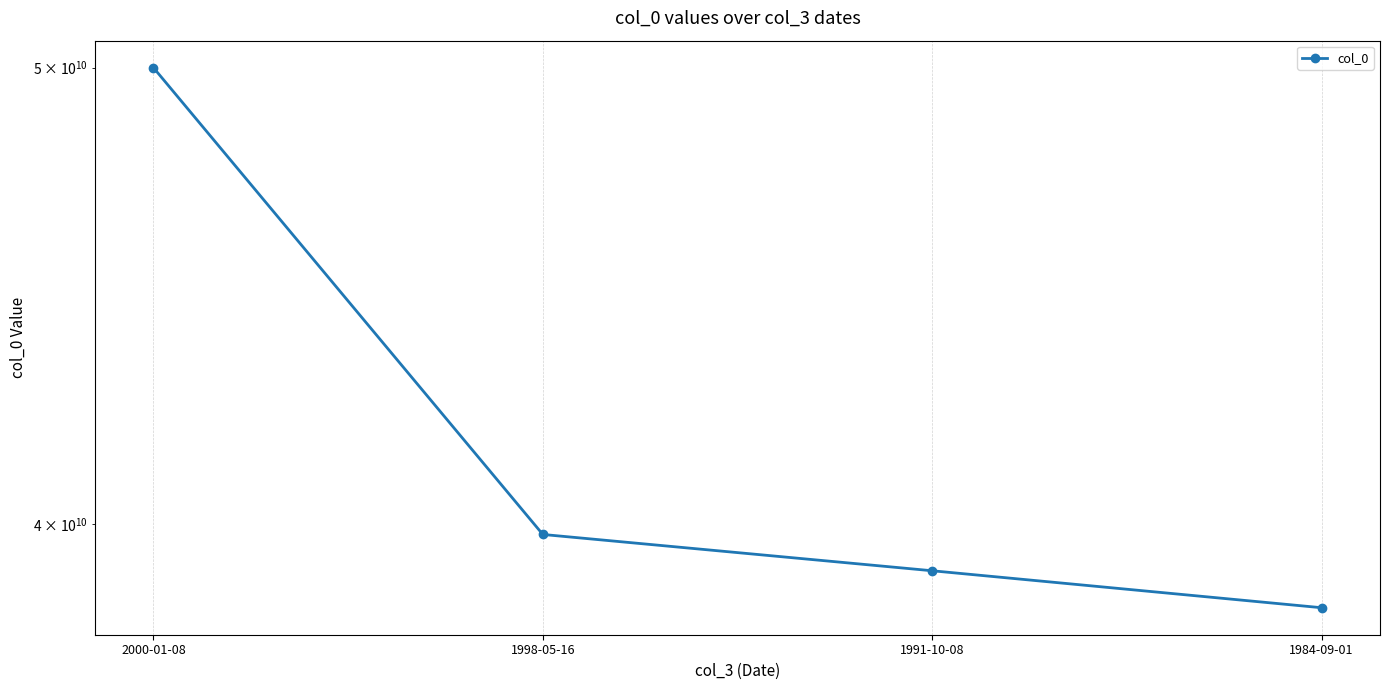

Where is the data nearest to the value 44200000000?

1998-05-16